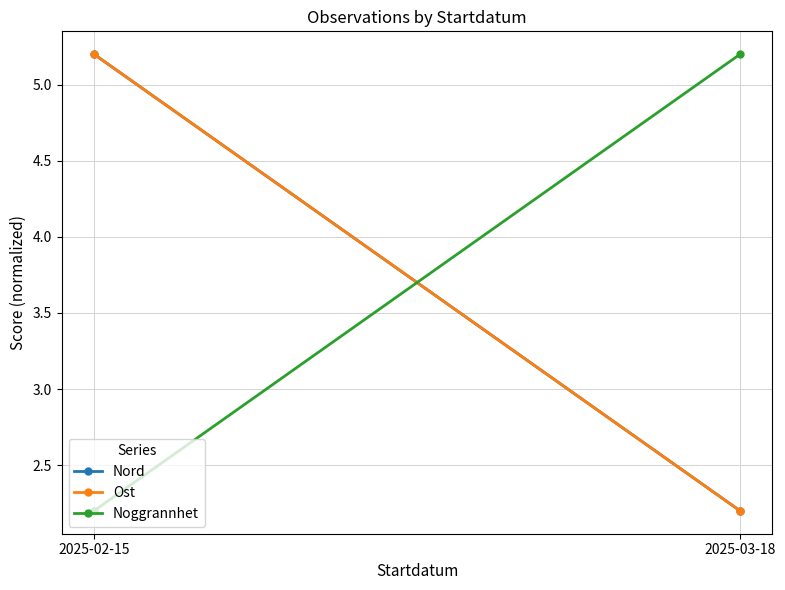

How many data points does each series have?

2